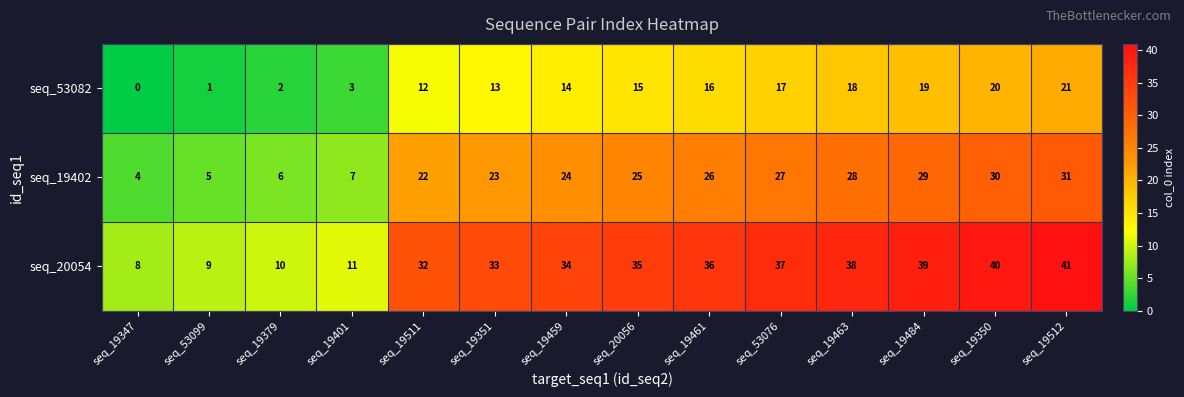

At seq_19463, list the series in order from smallest to largest.

seq_53082, seq_19402, seq_20054